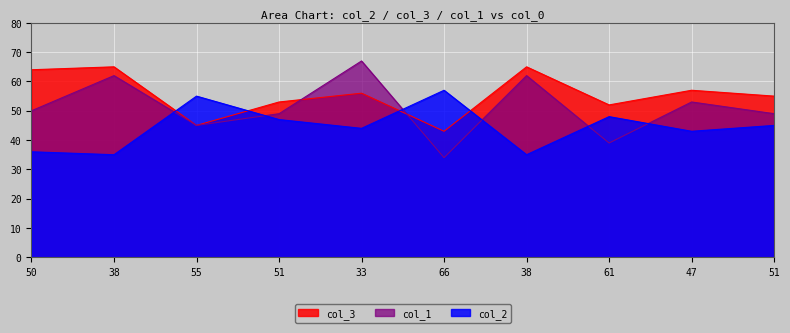

What is the label of the 7th point from the left?

38